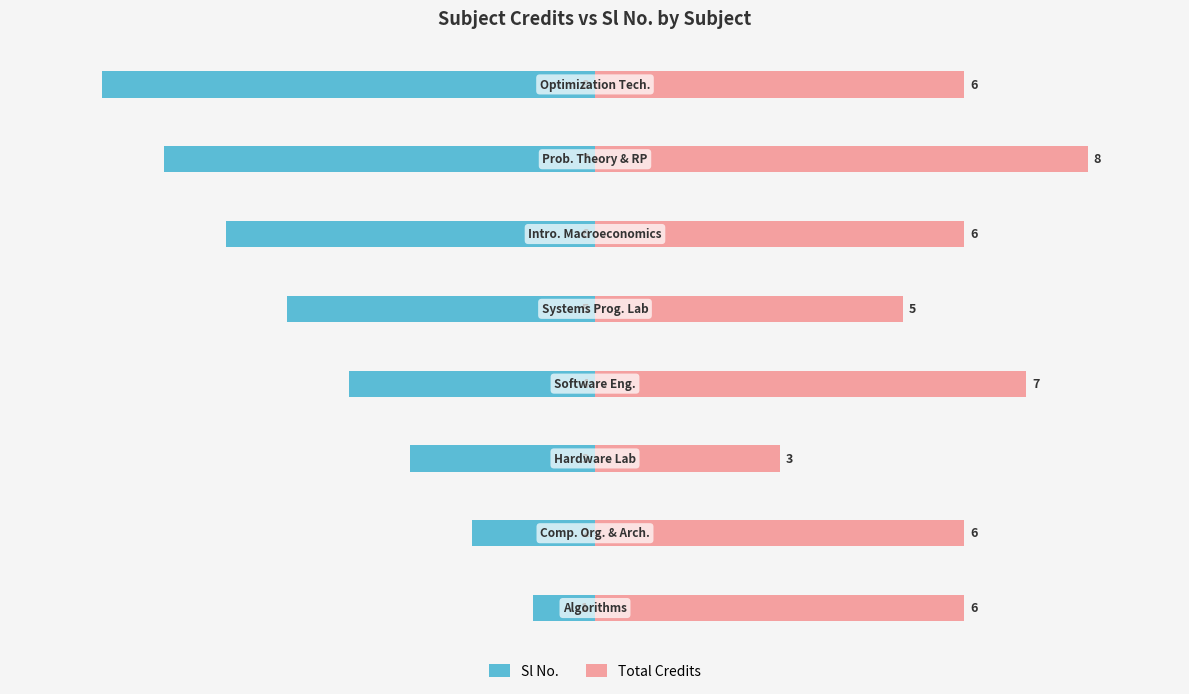

Does the chart contain any negative values?

Yes